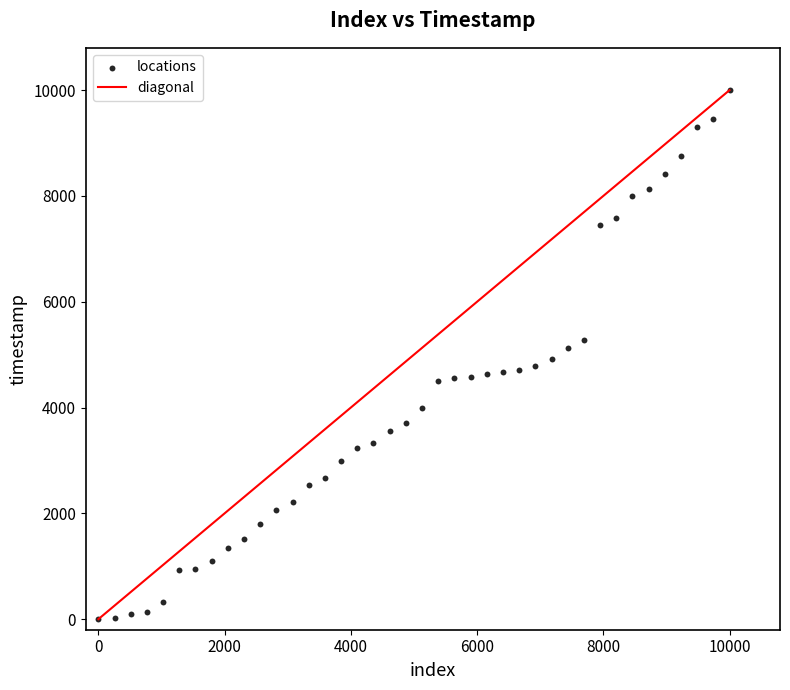

What is the range of Y values (max minus min)?

10000.0